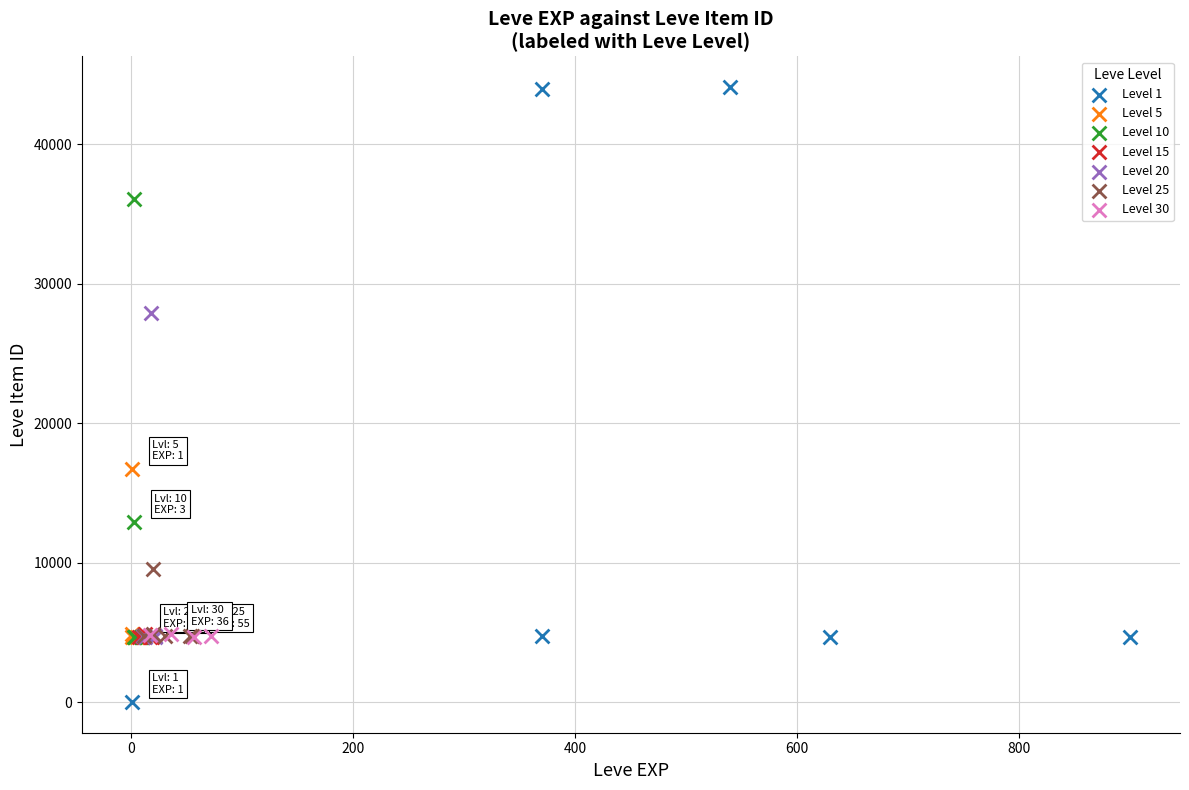

Which series reaches the minimum Y coordinate?

Level 1